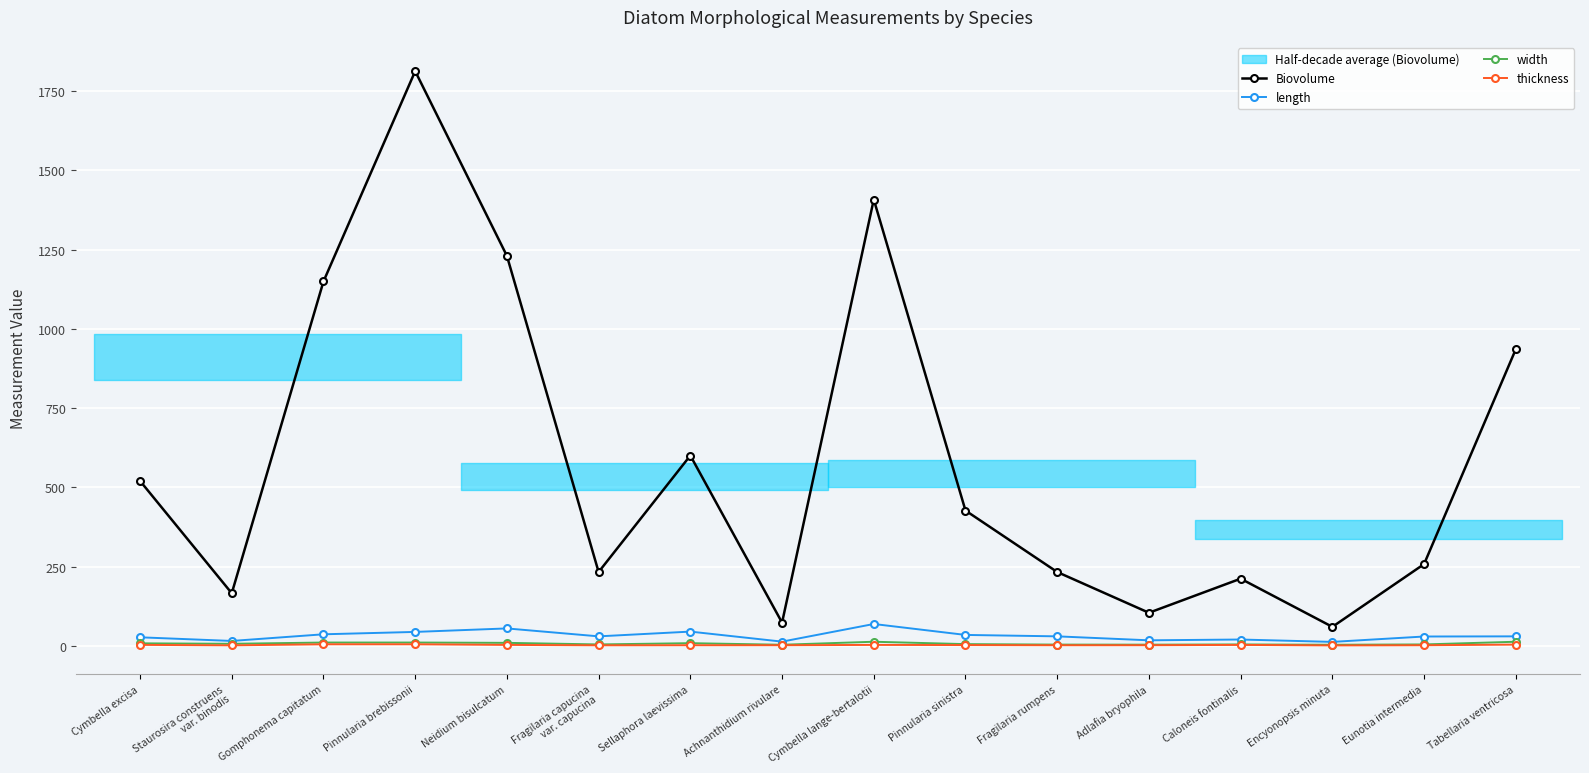

Which has a higher value, Sellaphora laevissima or Encyonopsis minuta?

Sellaphora laevissima